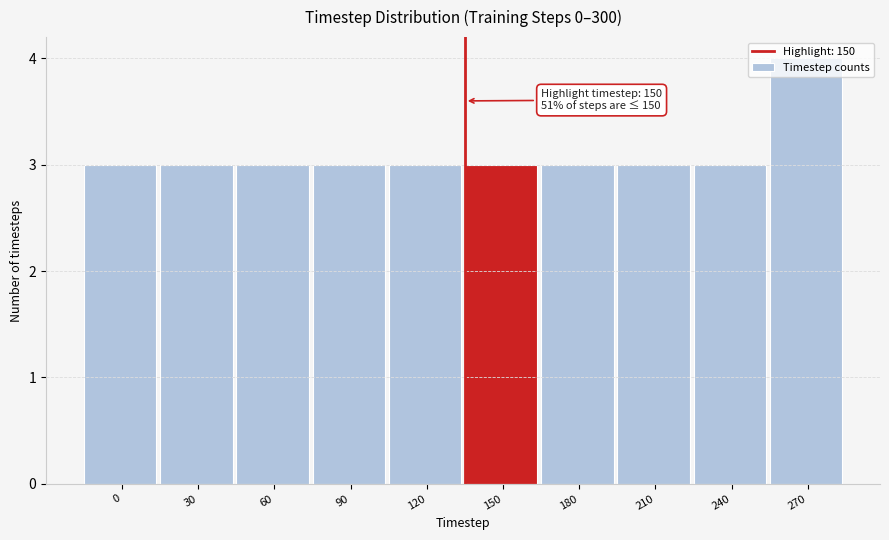

What is the change in value from 240 to 270?

+1